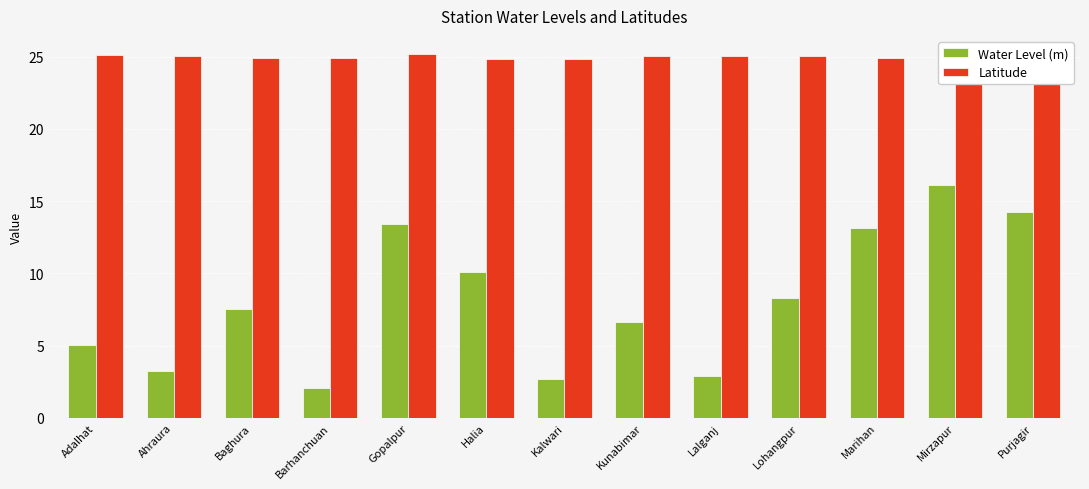

Does the chart contain stacked bars?

No